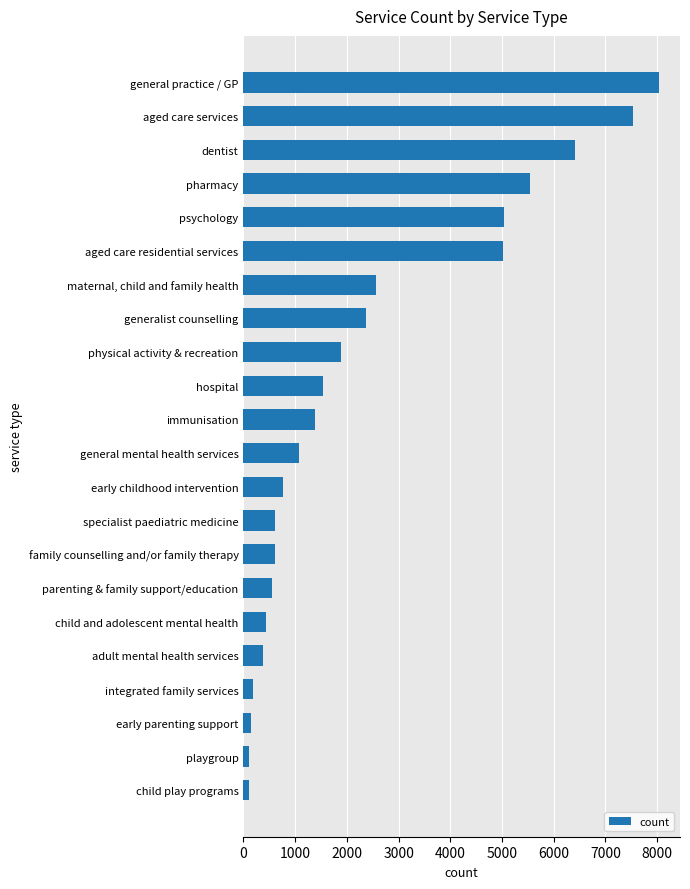

Rank the categories by value from highest to lowest.

general practice / GP, aged care services, dentist, pharmacy, psychology, aged care residential services, maternal, child and family health, generalist counselling, physical activity & recreation, hospital, immunisation, general mental health services, early childhood intervention, specialist paediatric medicine, family counselling and/or family therapy, parenting & family support/education, child and adolescent mental health, adult mental health services, integrated family services, early parenting support, playgroup, child play programs